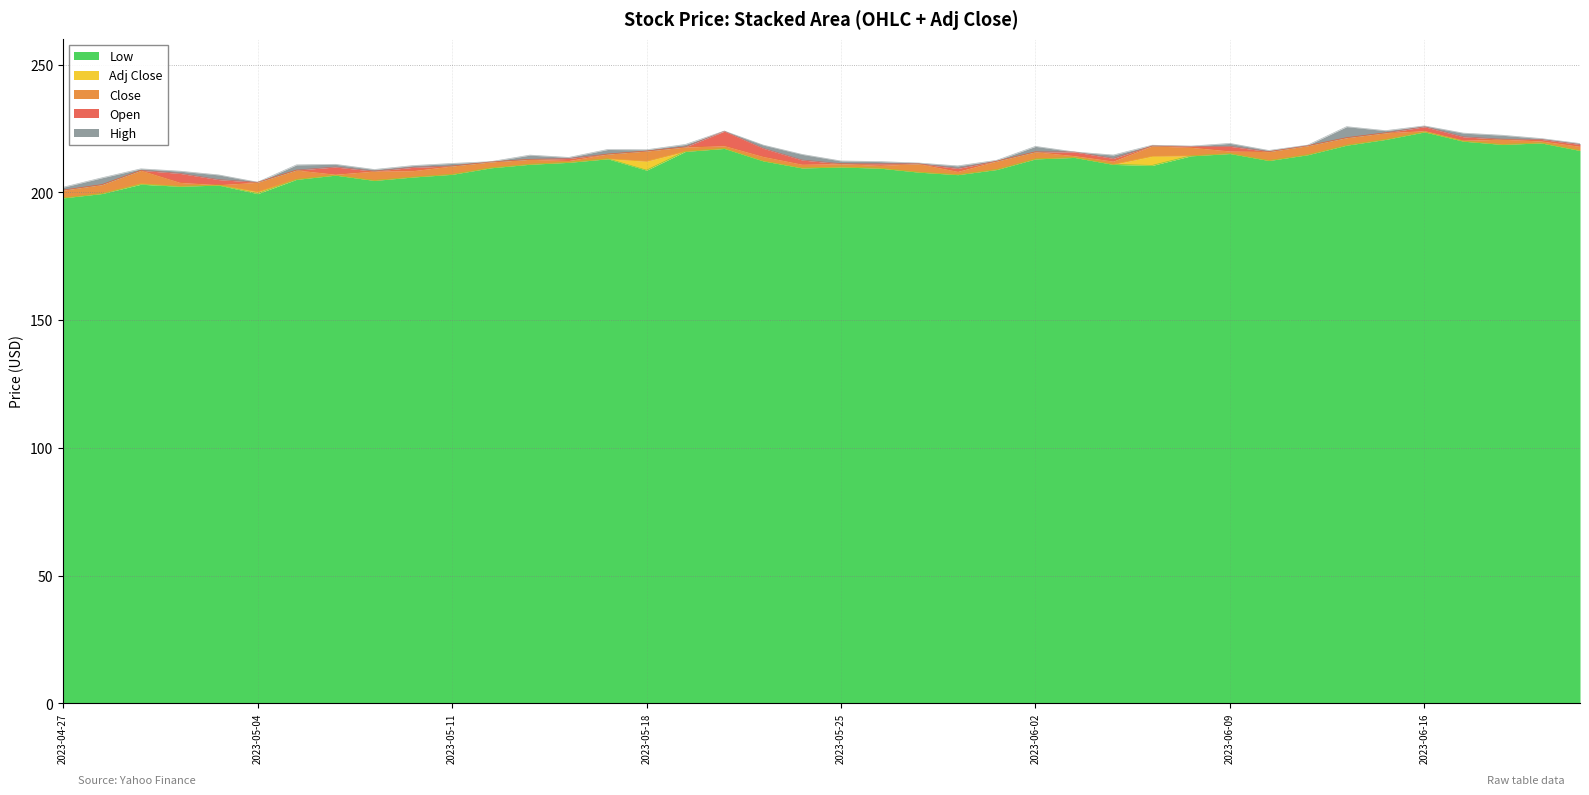

At which category does Adj Close reach its first local valley?

2023-05-03